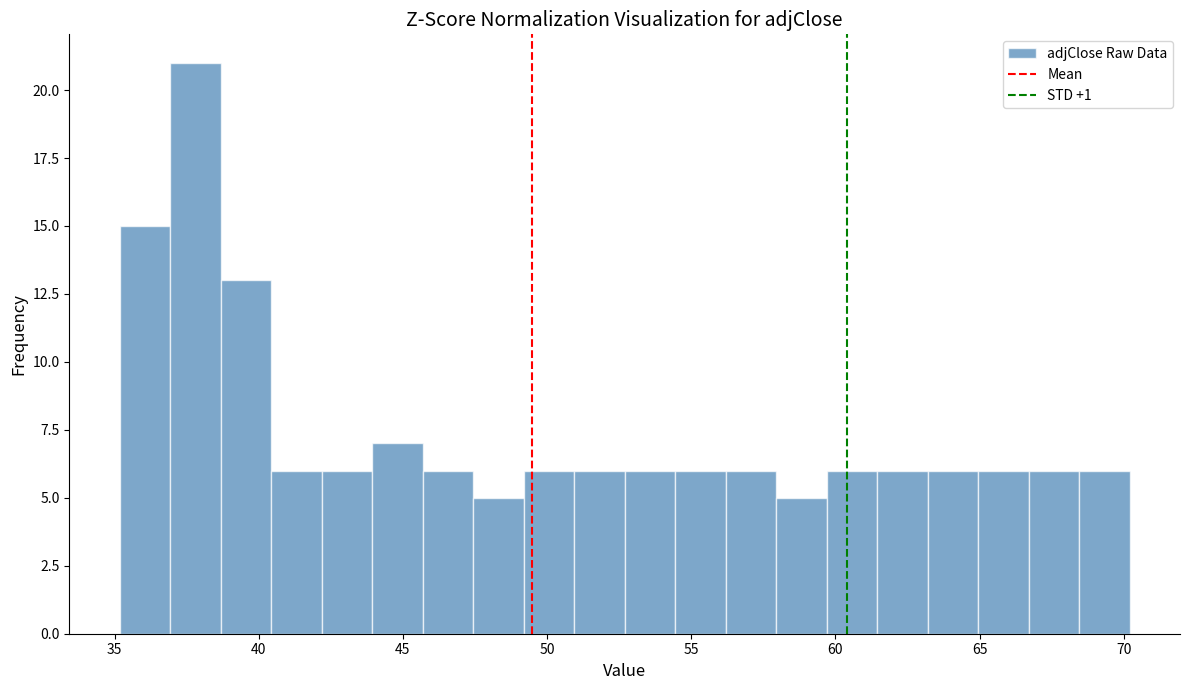

Around what value on the x-axis is the tallest bar? Give the approximate position of its centre, as read against the axis.

38.0